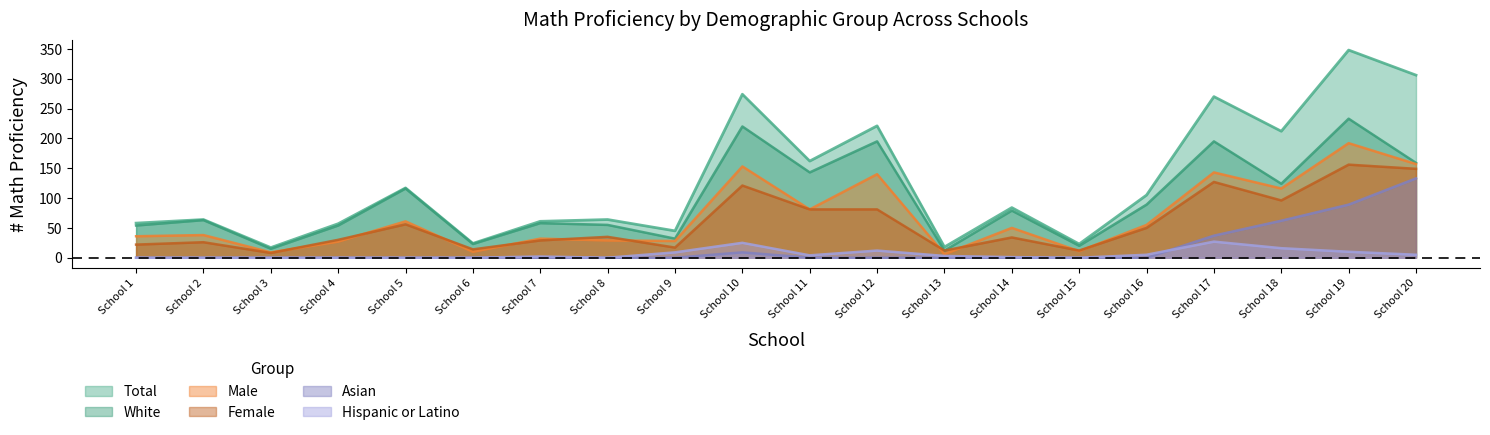

Rank the categories by Female value from highest to lowest.

School 19, School 20, School 17, School 10, School 18, School 11, School 12, School 5, School 16, School 8, School 14, School 4, School 7, School 2, School 1, School 9, School 6, School 13, School 15, School 3